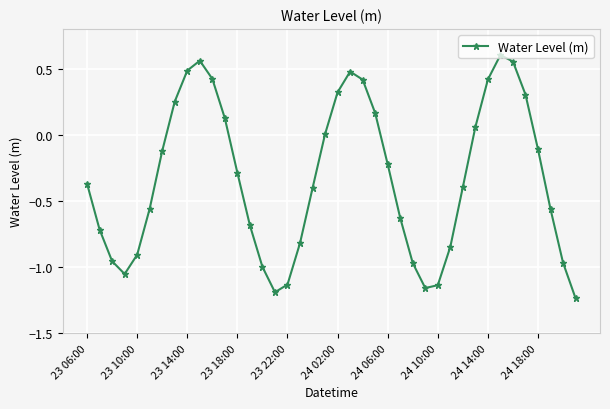

What is the difference between the maximum and second lowest values?

1.8